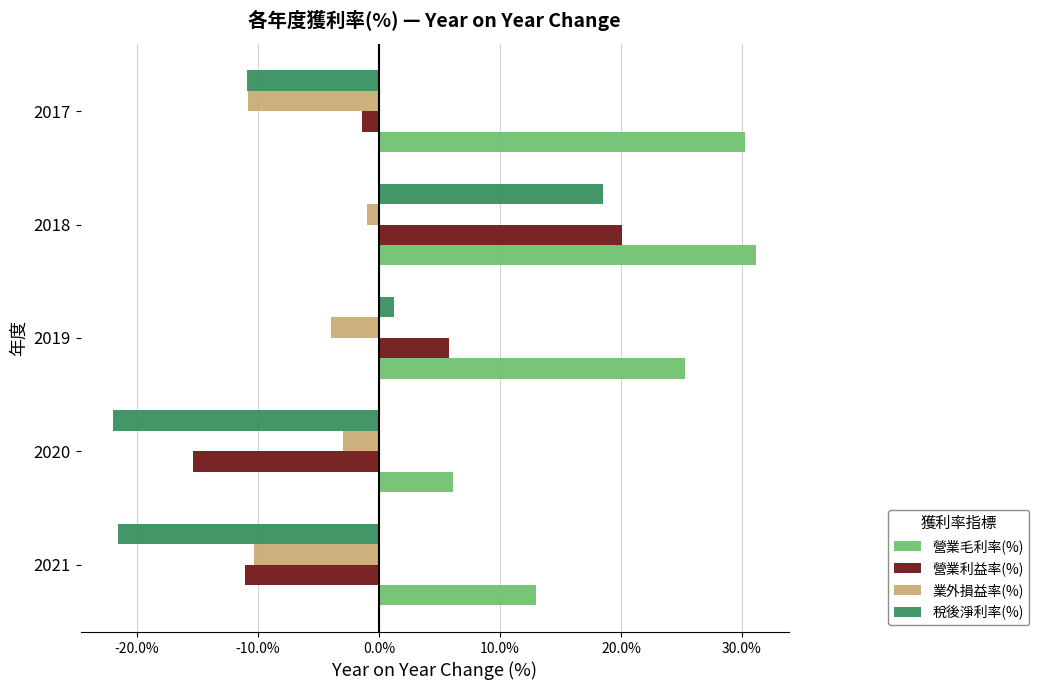

What is the difference between the maximum and second lowest values in the 營業毛利率(%) series?

18.2